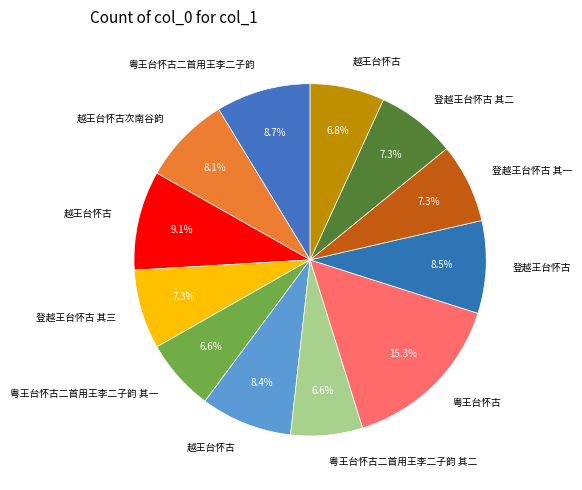

How many slices are in this pie chart?

12